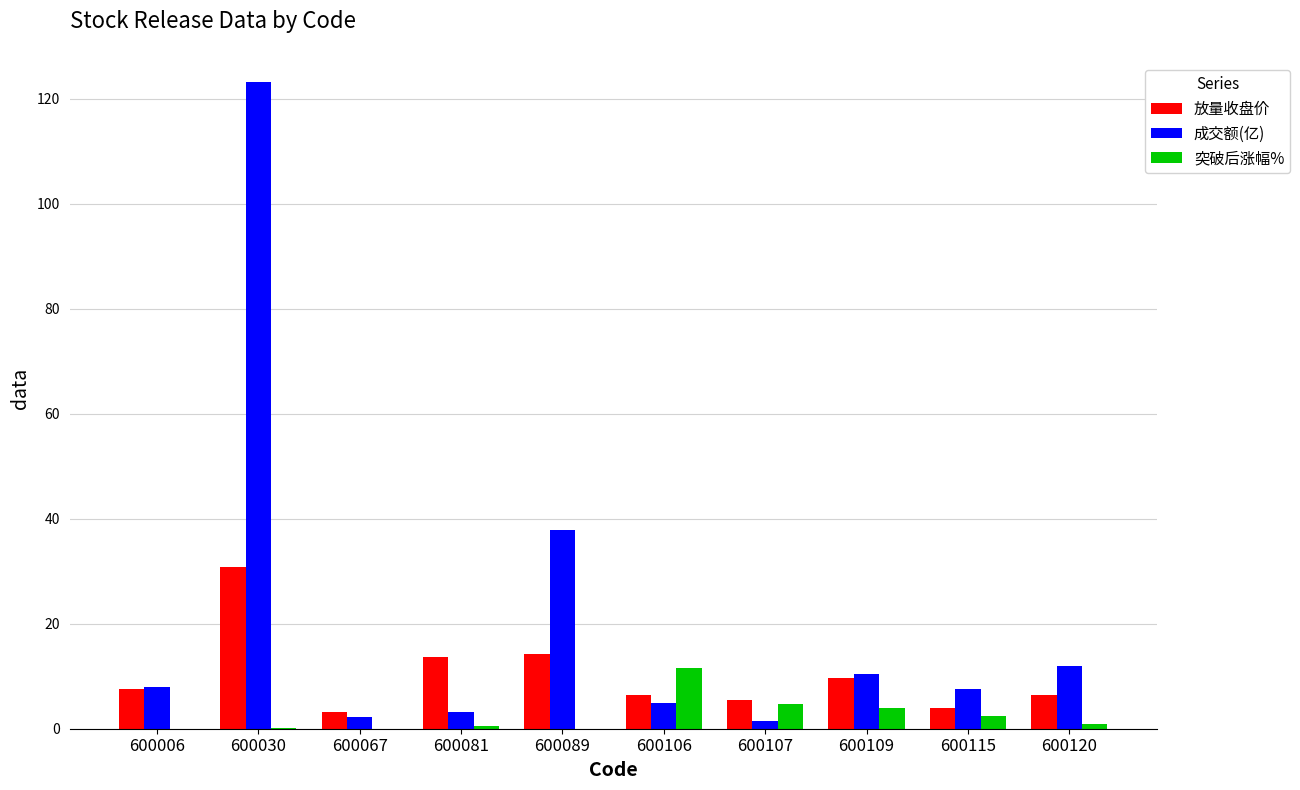

At how many categories does at least one series exceed 119?

1